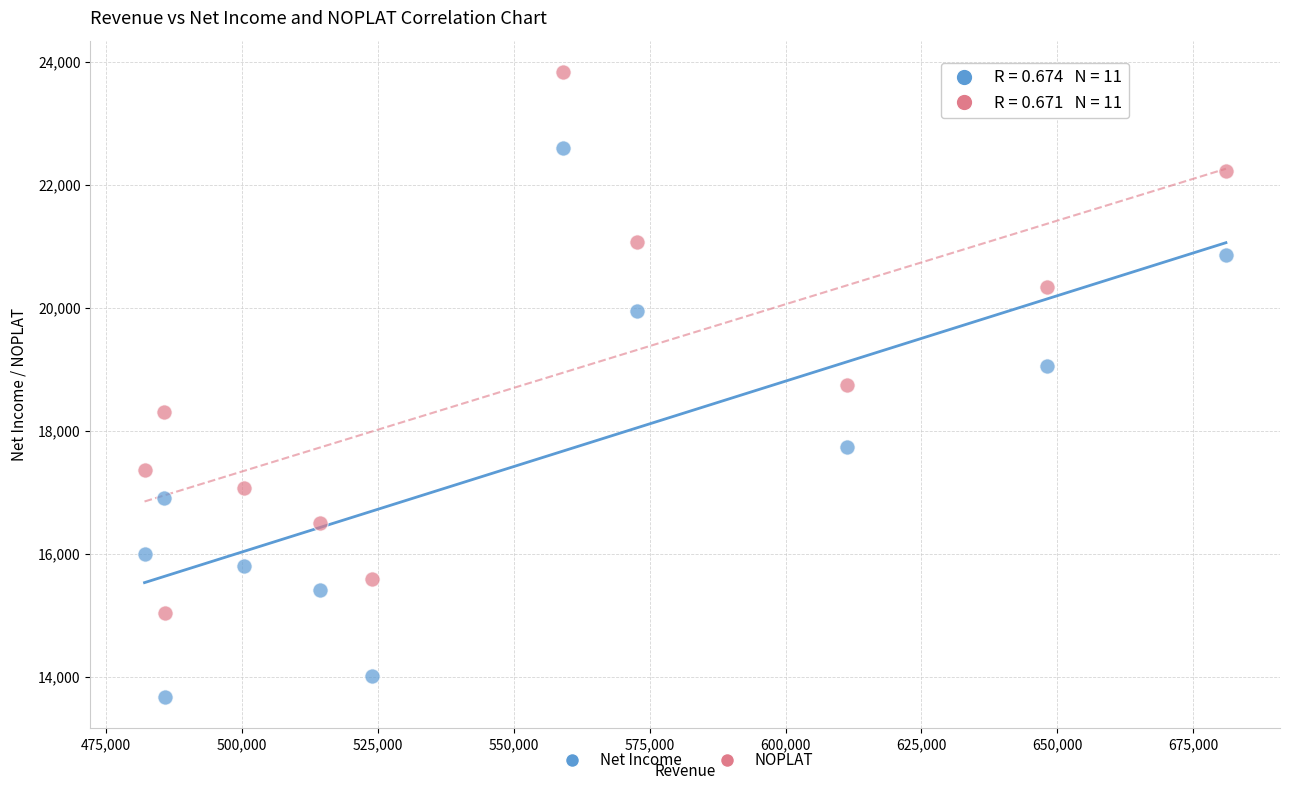

Which series contains the highest Y value?

NOPLAT